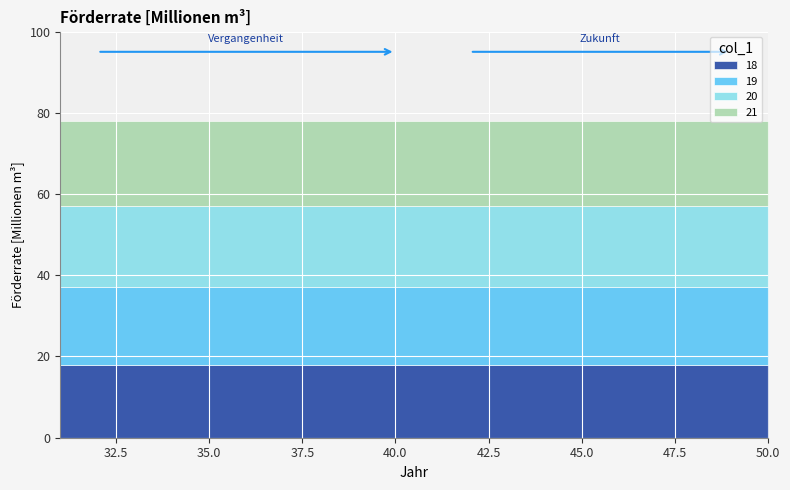

List the labels in order of 21 value, largest first.

31, 32, 33, 34, 35, 36, 37, 38, 39, 40, 41, 42, 43, 44, 45, 46, 47, 48, 49, 50